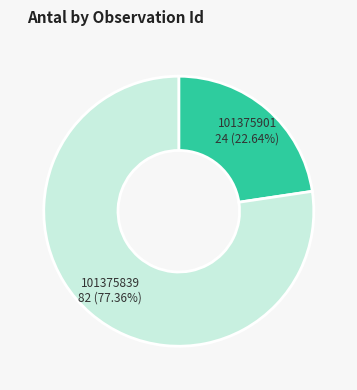

Does any single category account for the majority?

Yes